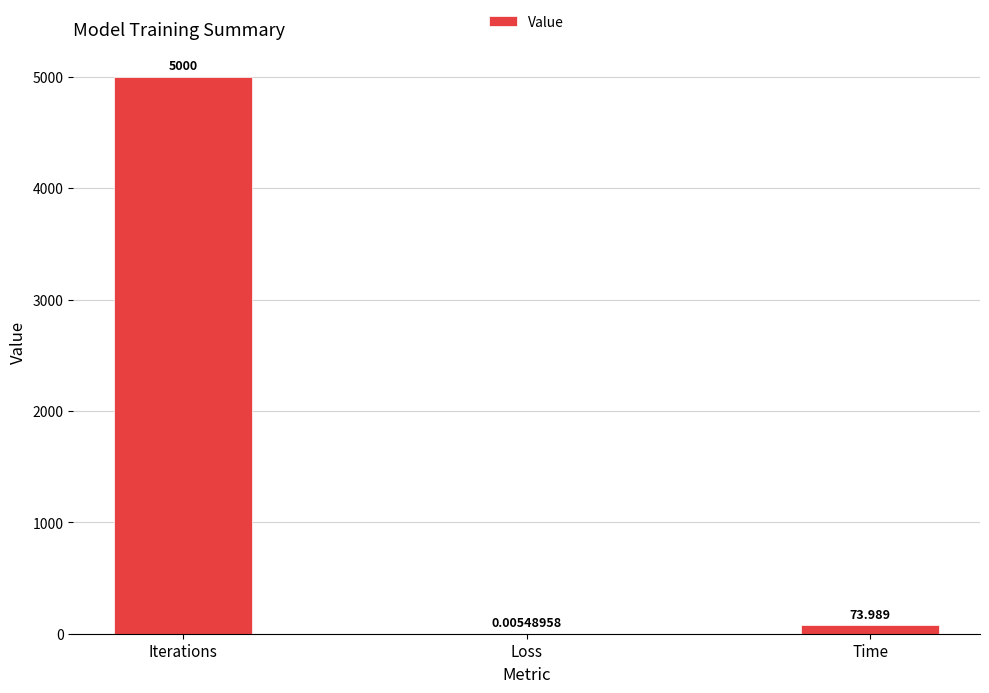

At which category does the chart reach its peak across all series?

Iterations